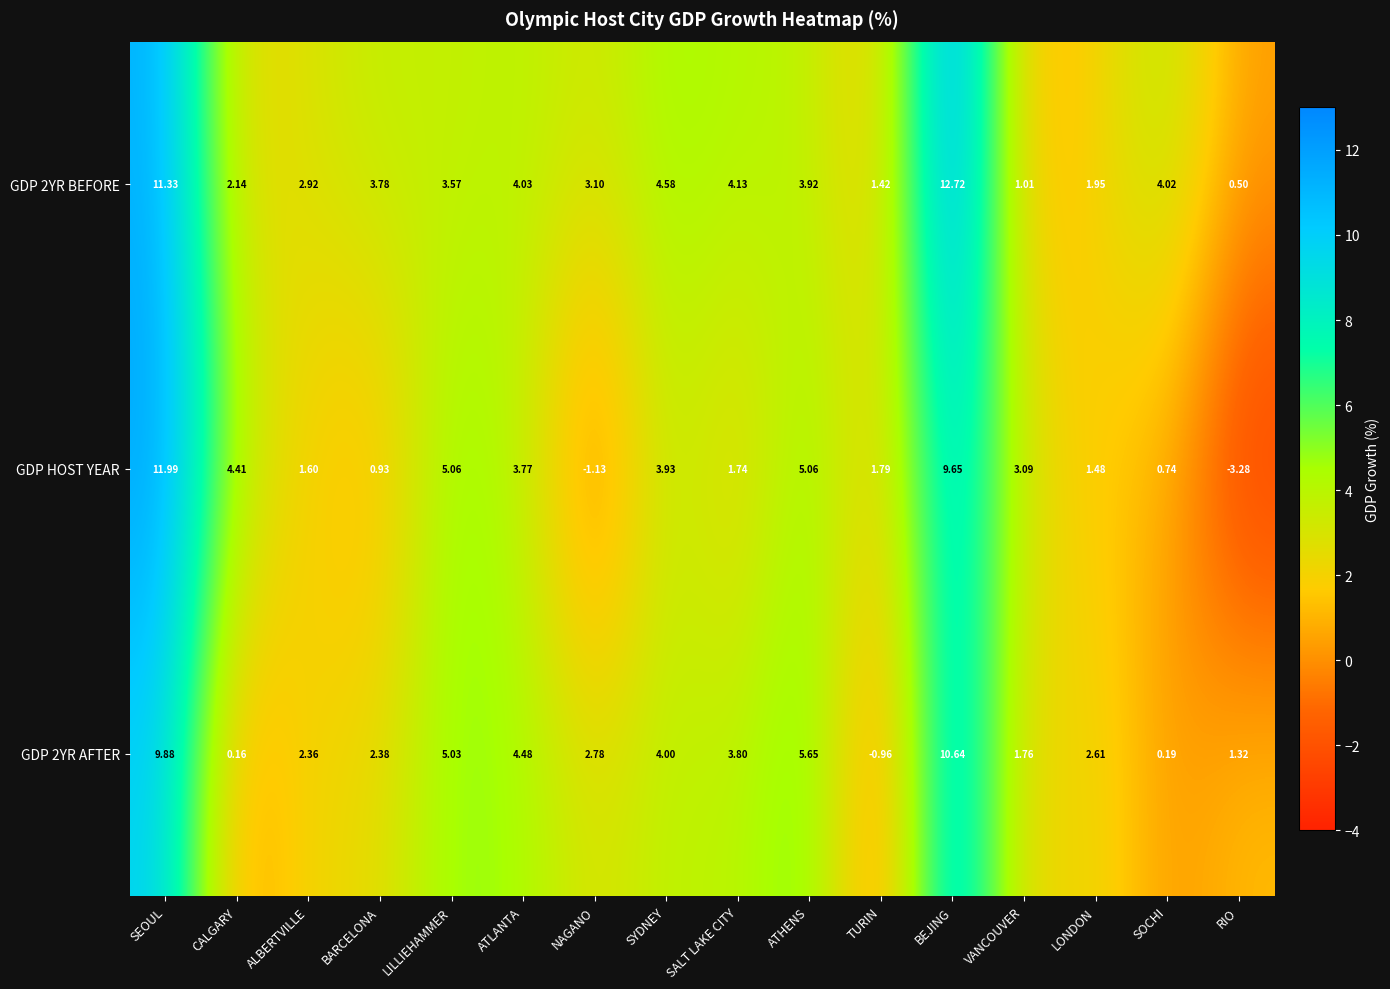

What is the total value across all series at ALBERTVILLE?

6.9